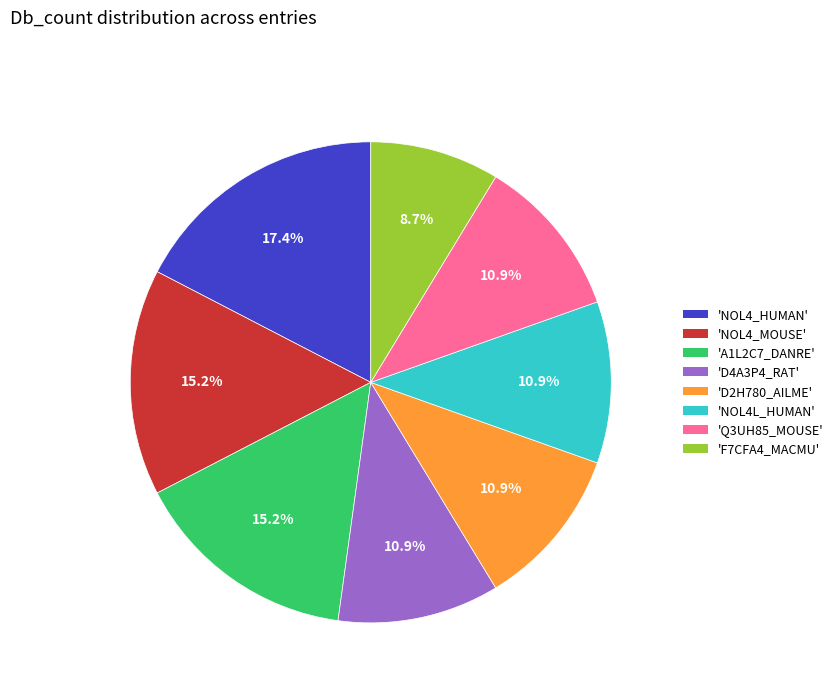

What portion of the pie excludes 'Q3UH85_MOUSE'?

89.1%